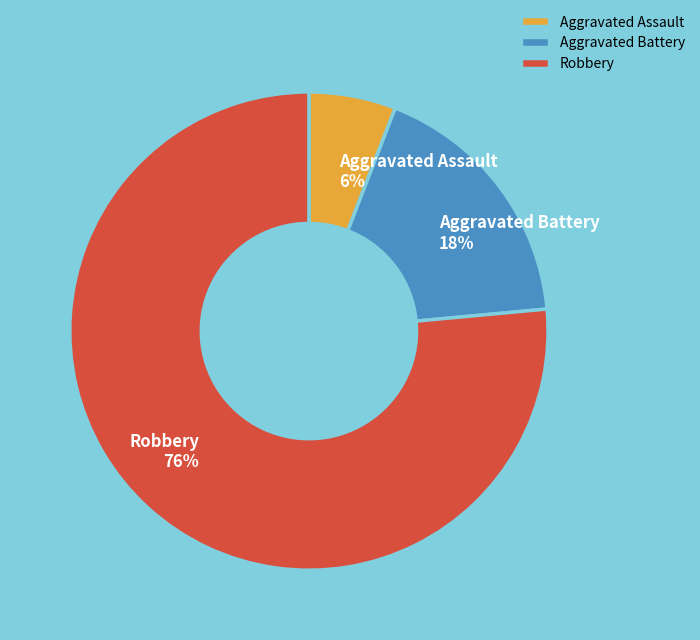

To the nearest percent, what is the combined percentage of Aggravated Battery and Aggravated Assault?

24%